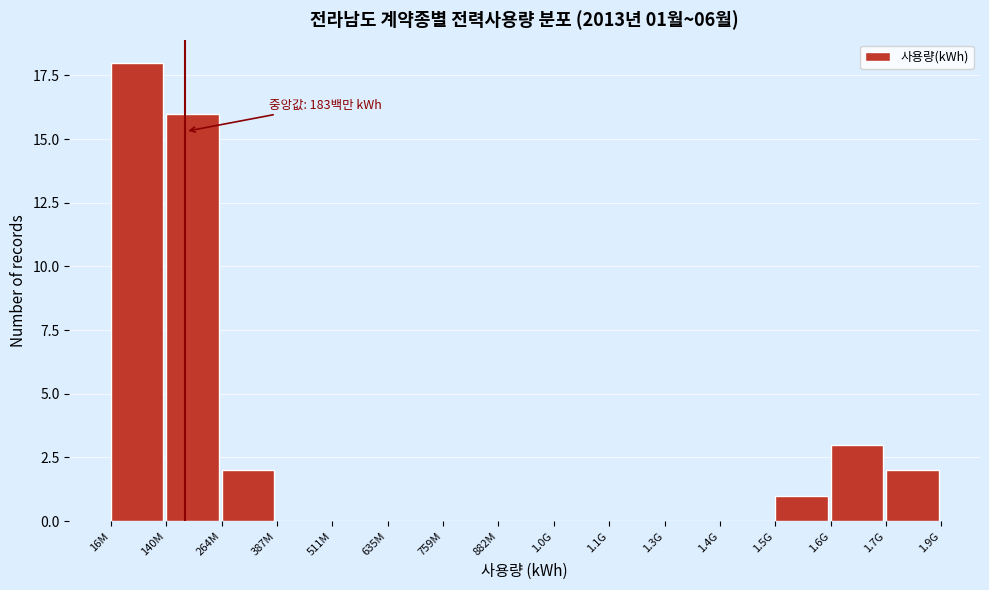

Reading right to left, list all the values displayed in this chart.

1.7G=2	1.6G=3	1.5G=1	1.4G=0	1.3G=0	1.1G=0	1.0G=0	882M=0	759M=0	635M=0	511M=0	387M=0	264M=2	140M=16	16M=18